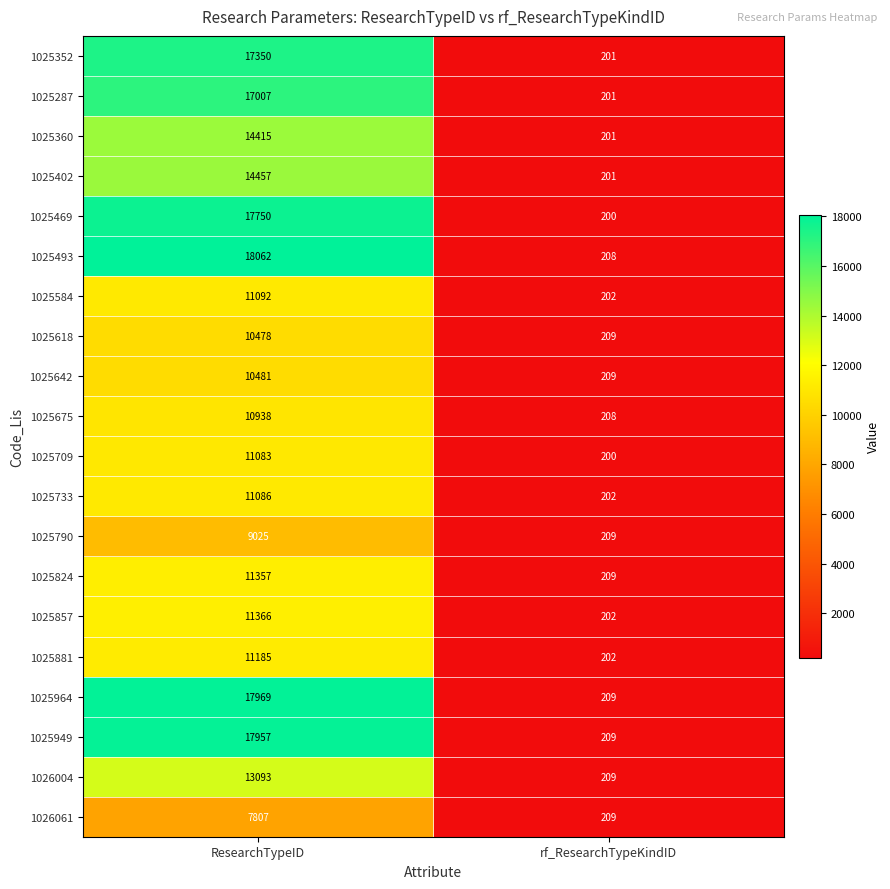

At which label does 1025675 reach its minimum?

rf_ResearchTypeKindID